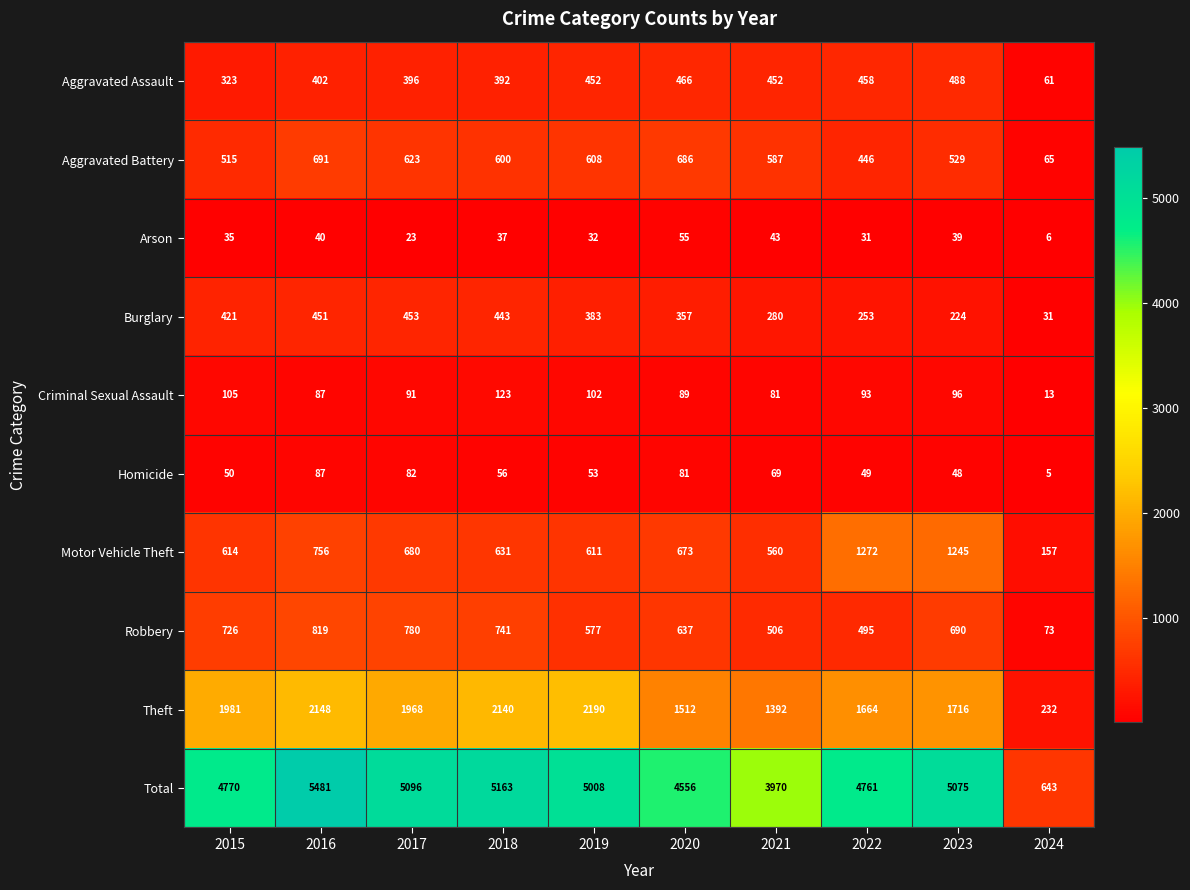

Where does the Homicide series first go above 56?

2016